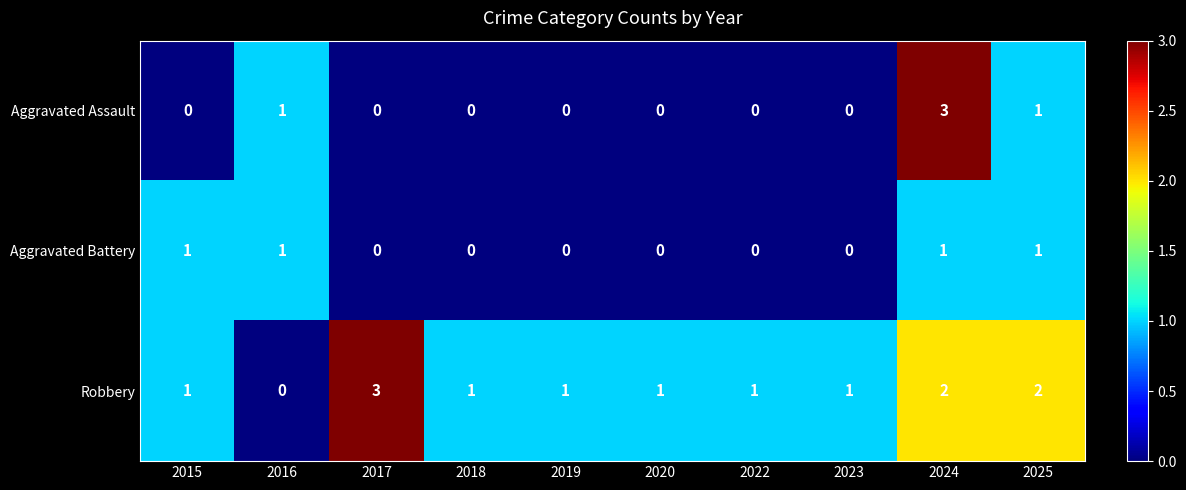

Reading left to right, what are all the values shown in this chart?

Aggravated Assault: 0	1	0	0	0	0	0	0	3	1
Aggravated Battery: 1	1	0	0	0	0	0	0	1	1
Robbery: 1	0	3	1	1	1	1	1	2	2